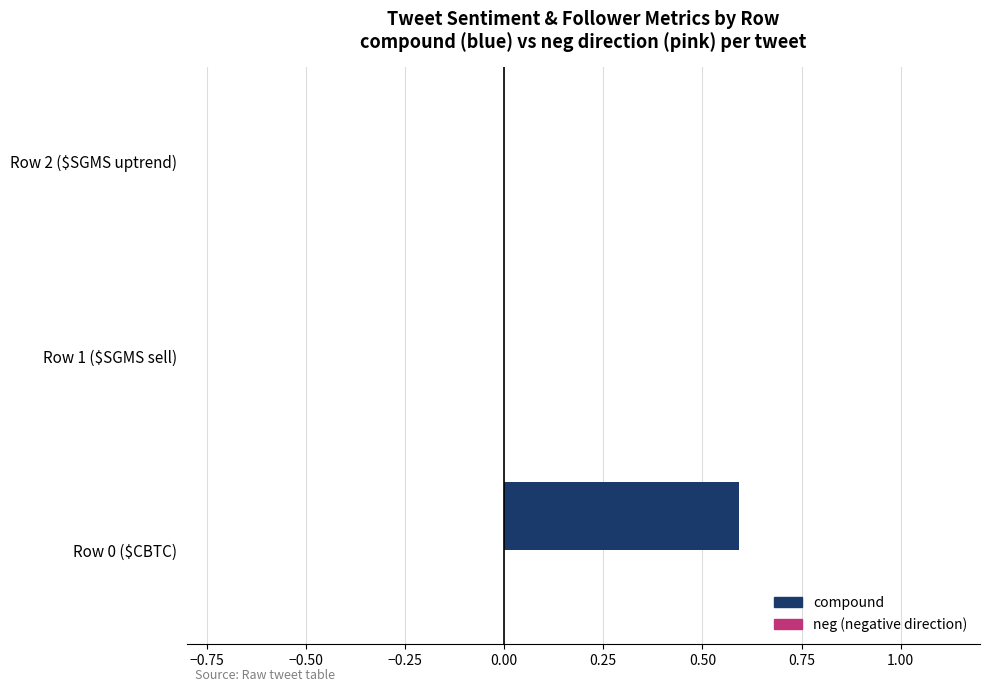

Which category has the highest value across all series?

Row 0 ($CBTC)